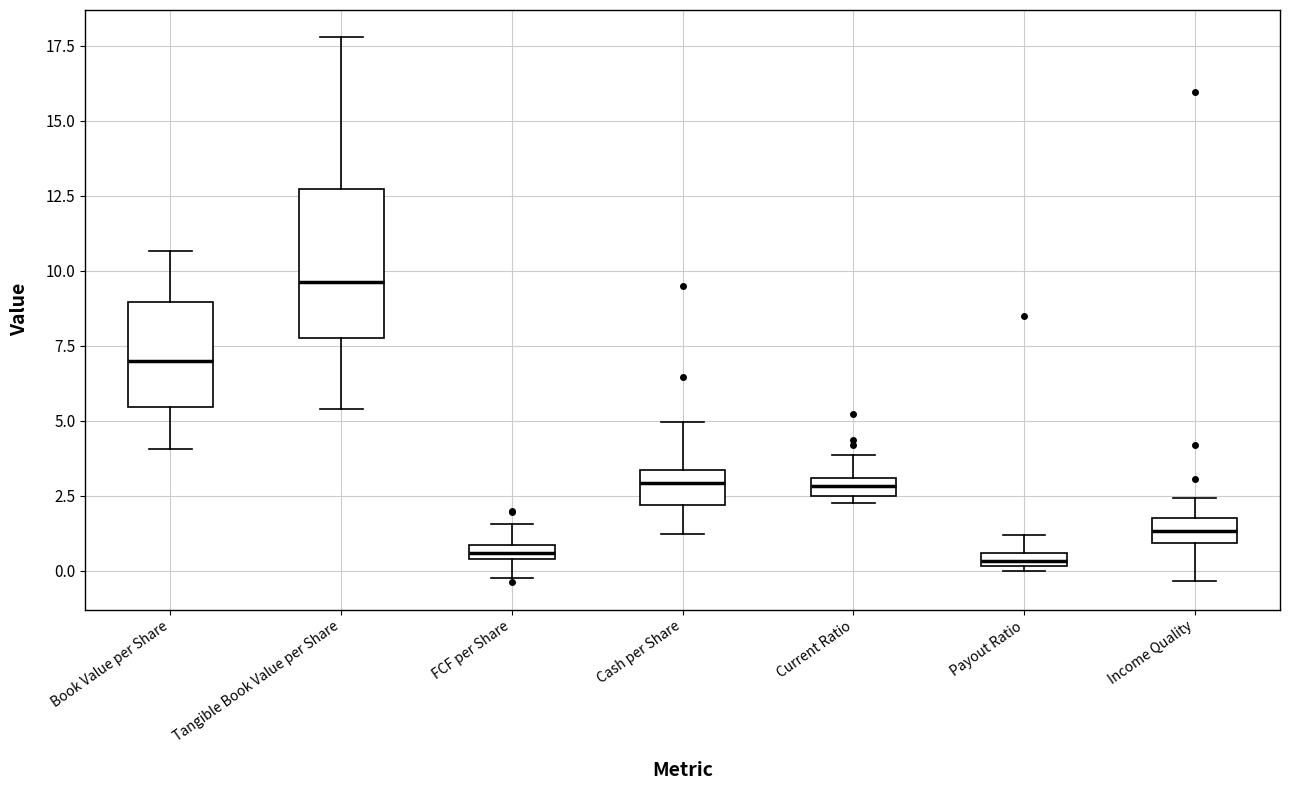

Where is the lower edge of the box for Current Ratio on the y-axis? The values are not printed on the chart, so give them approximately, as read against the axis.

2.5